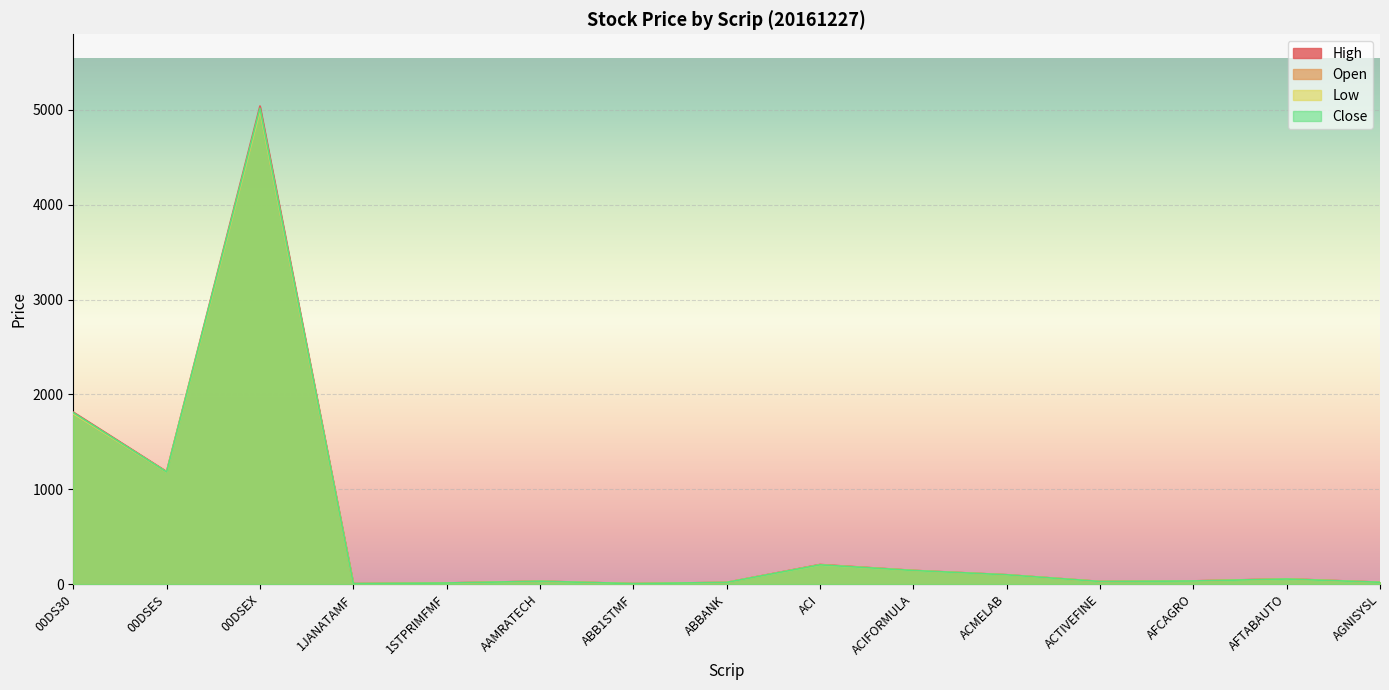

How many data points does each series have?

15